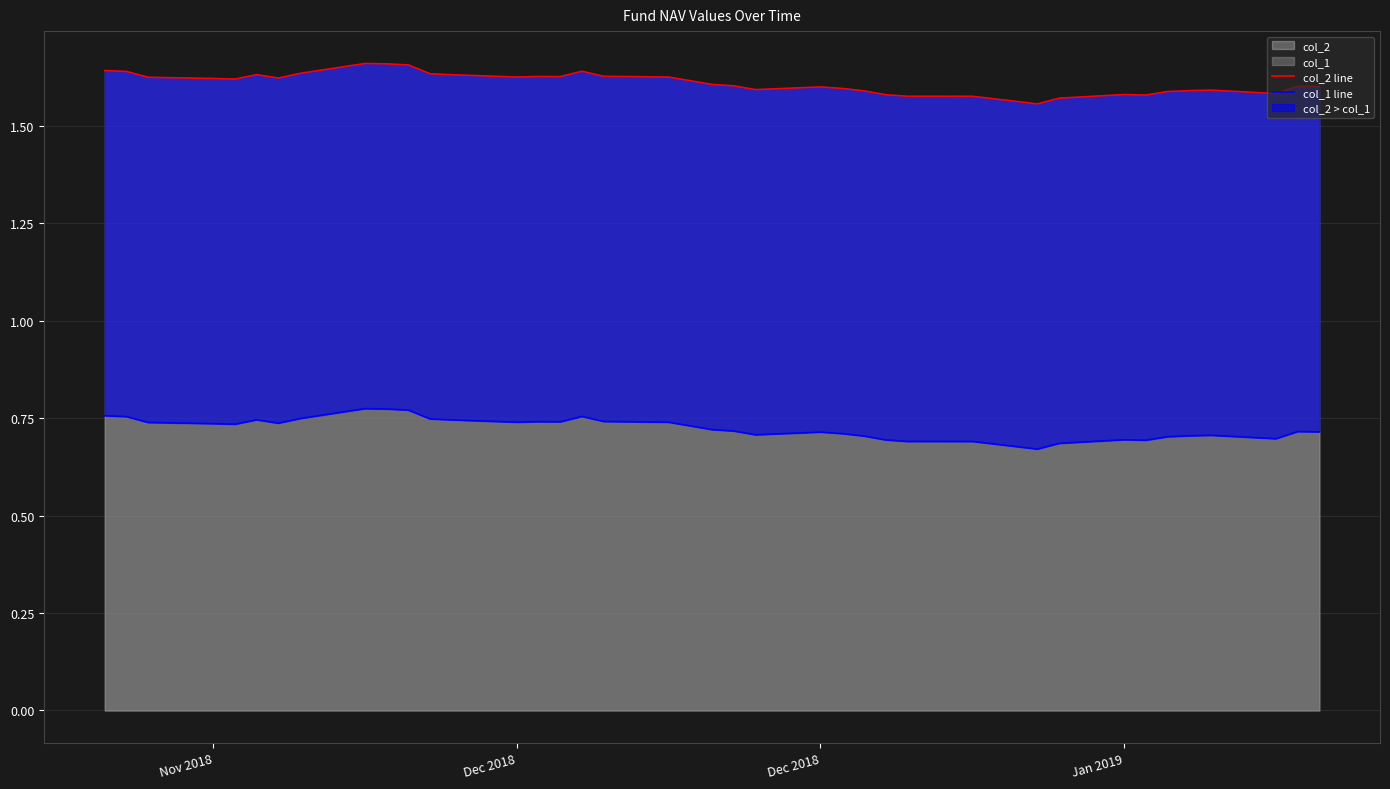

Is it true that col_1 line equals 0.3 at 8?

False